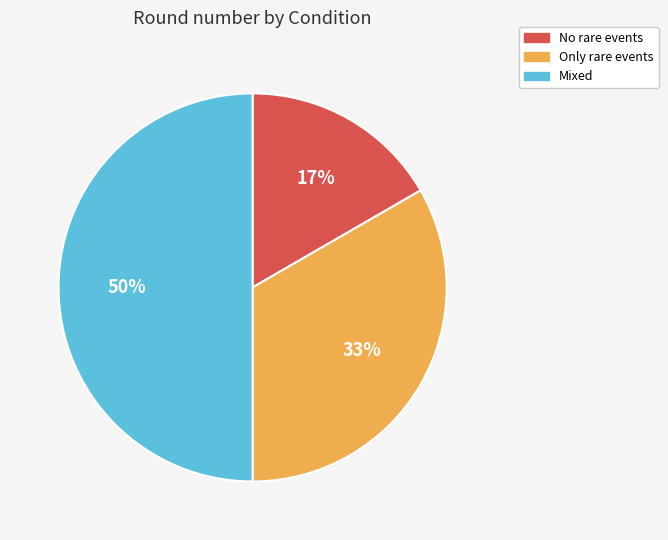

How many slices are in this pie chart?

3